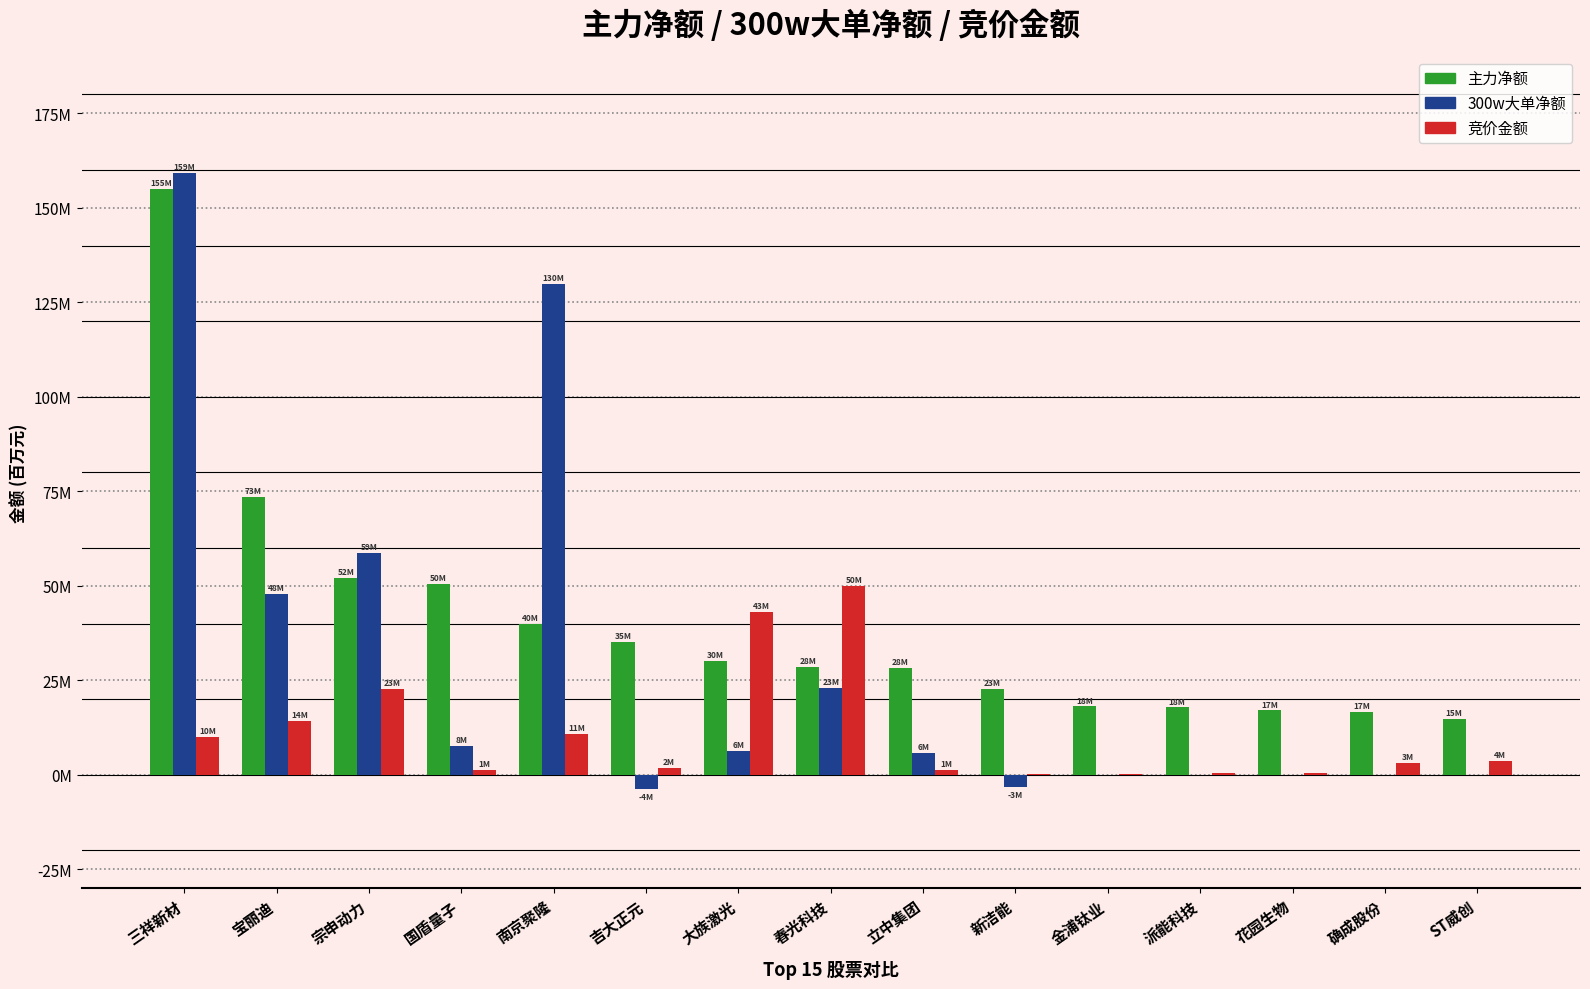

Does the chart contain stacked bars?

No